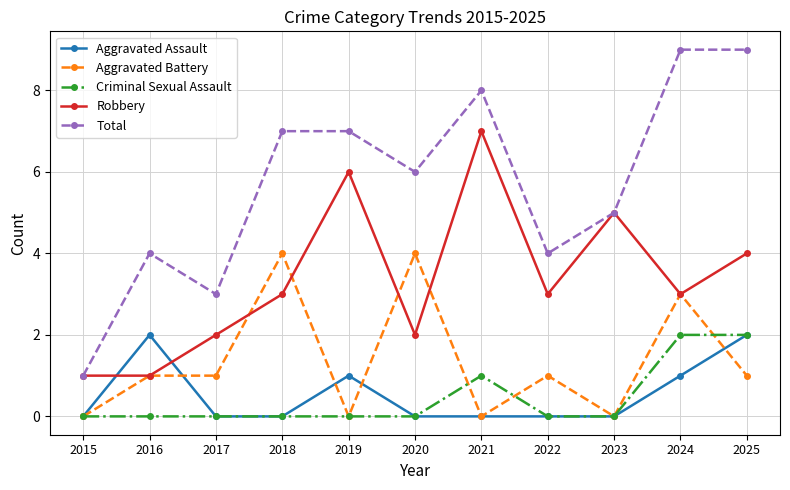

True or false: Aggravated Battery and Total intersect in this chart.

False